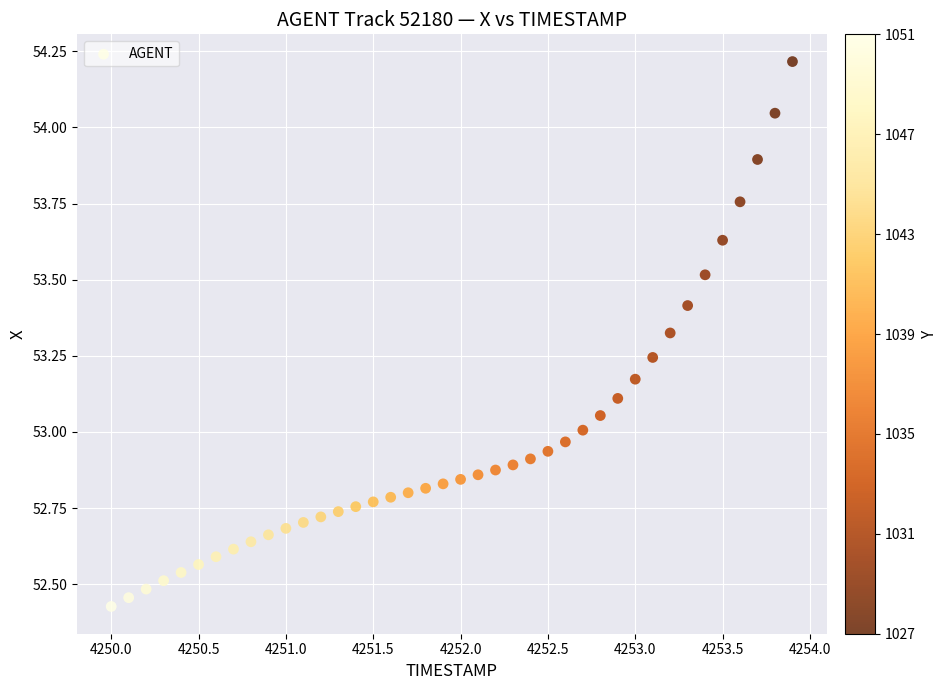

What is the range of X values (max minus min)?

3.9